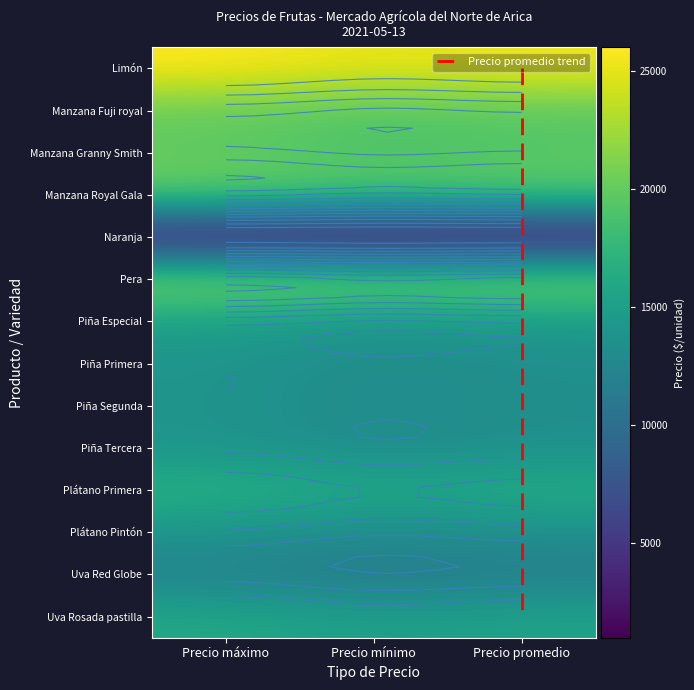

Reading left to right, list all the values displayed in this chart.

Limón: 26000	25000	25500
Manzana Fuji royal: 20000	19000	19500
Manzana Granny Smith: 20000	19000	19500
Manzana Royal Gala: 20000	19000	19500
Naranja: 1200	1000	1100
Pera: 22000	21000	21500
Piña Especial: 15000	14000	14500
Piña Primera: 14000	13000	13500
Piña Segunda: 14000	13000	13500
Piña Tercera: 14000	13000	13500
Plátano Primera: 17000	16000	16500
Plátano Pintón: 14000	13000	13500
Uva Red Globe: 12000	11000	11500
Uva Rosada pastilla: 16000	15000	15500